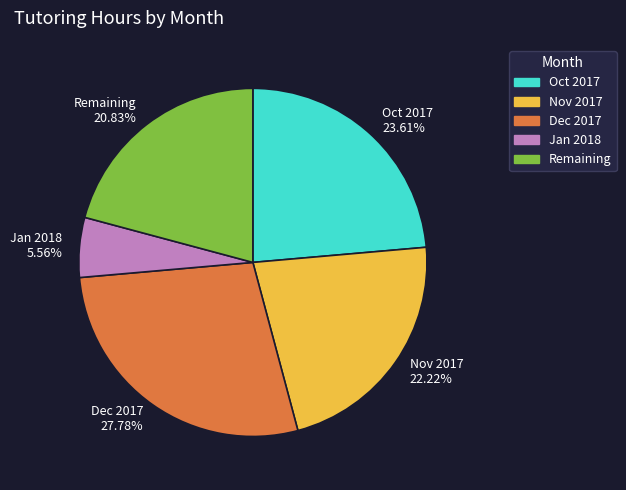

Combined, do Jan 2018 5.56% and Remaining 20.83% account for over 50%?

No